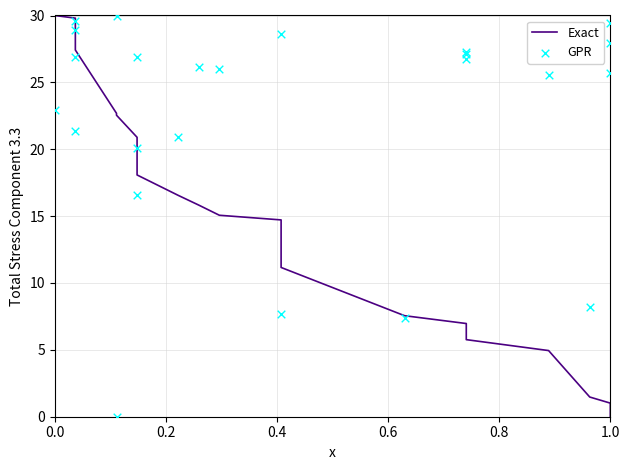

Which series reaches the maximum Y coordinate?

Exact